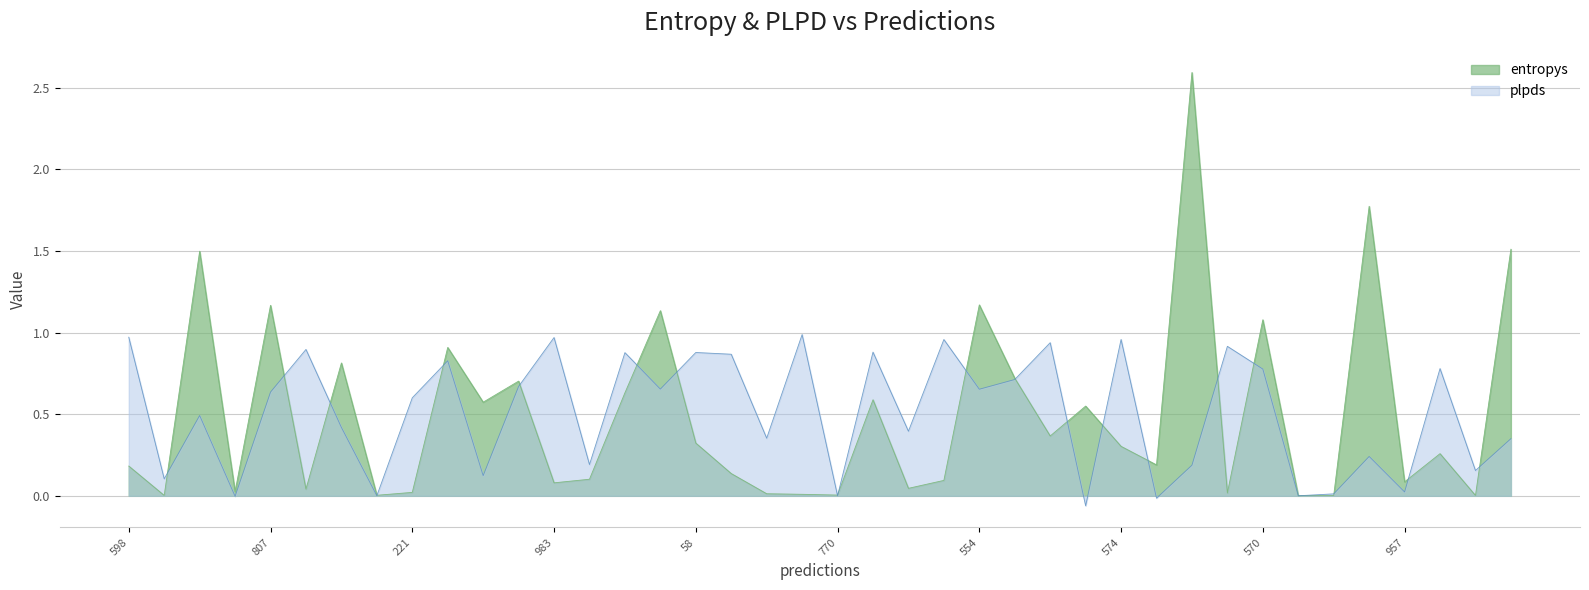

True or false: plpds has a value of -0.1 at 367.

False